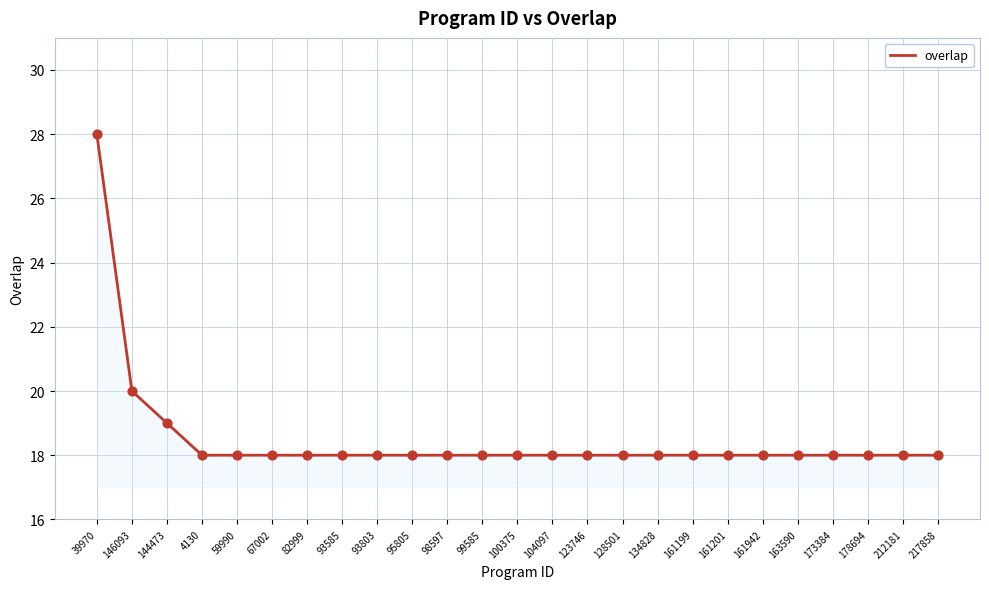

Approximately how many times larger is the value at 217858 compared to 82999?

1.0